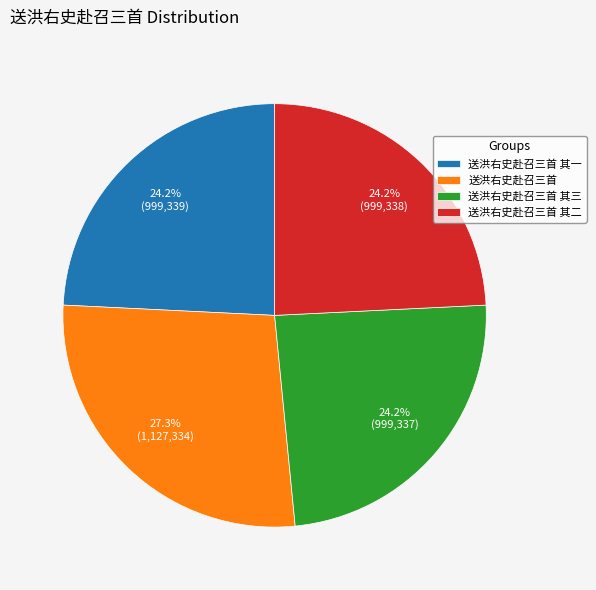

Is the sum of 送洪右史赴召三首 其三 and 送洪右史赴召三首 其二 greater than half?

No